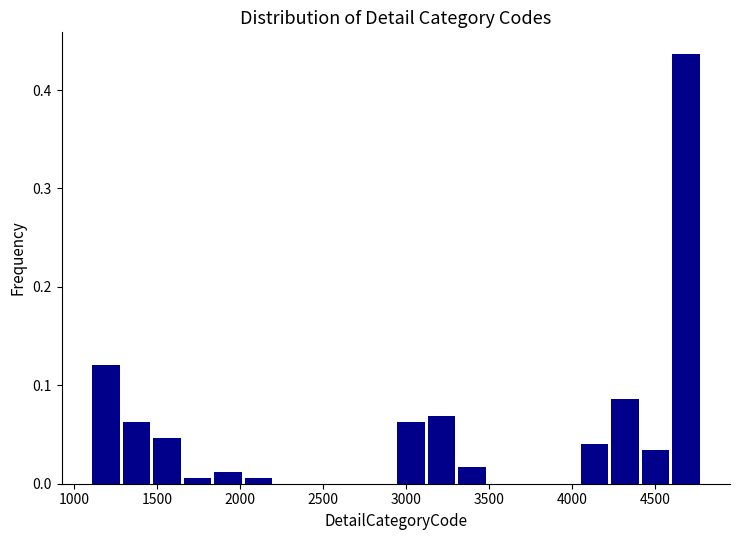

Read against the x-axis, roughly where is the centre of the tallest bar?

4700